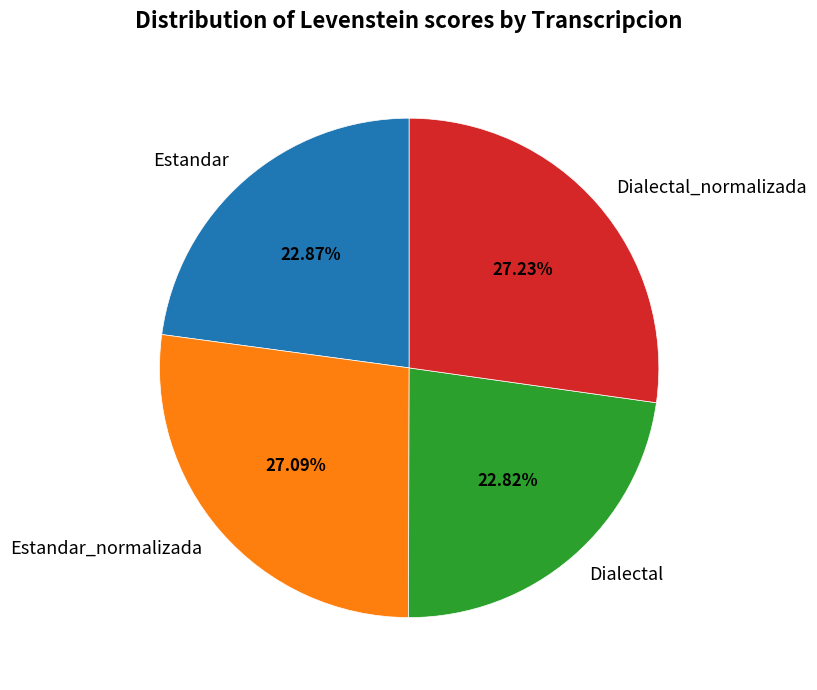

Combined, what portion of the pie is Estandar_normalizada and Dialectal_normalizada?

54.3%